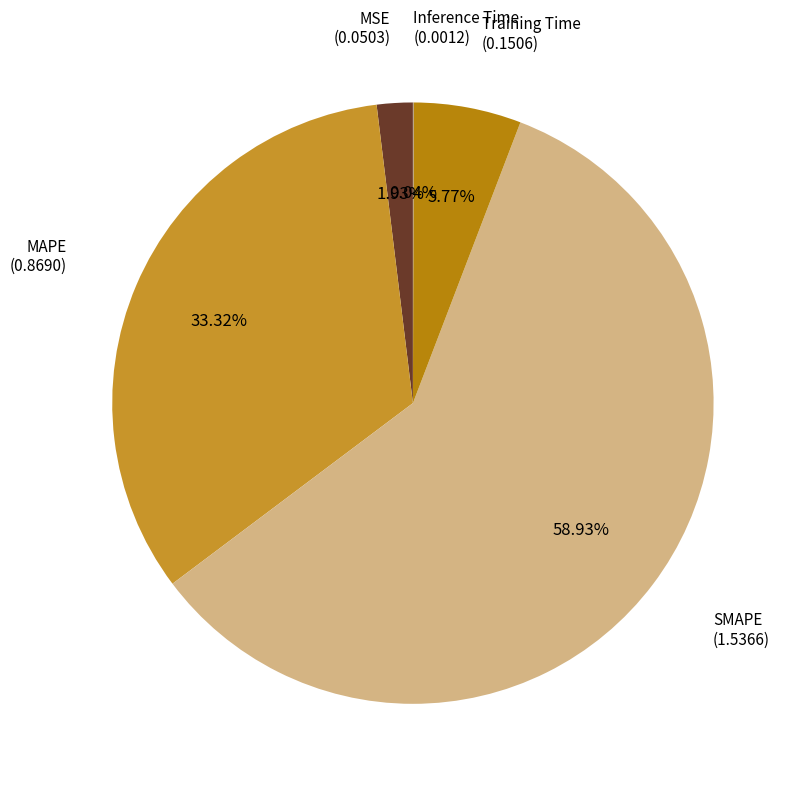

Does MAPE account for over 50% of the chart?

No